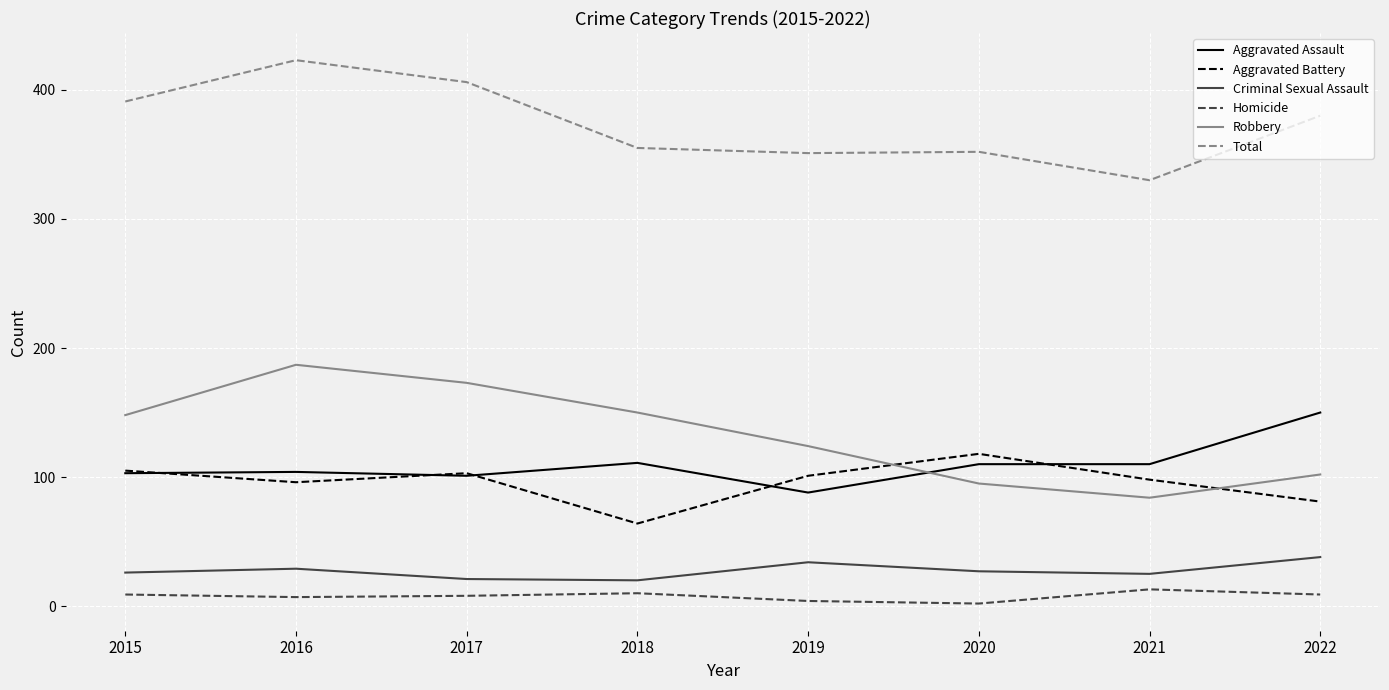

Which series has the largest total across all categories?

Total